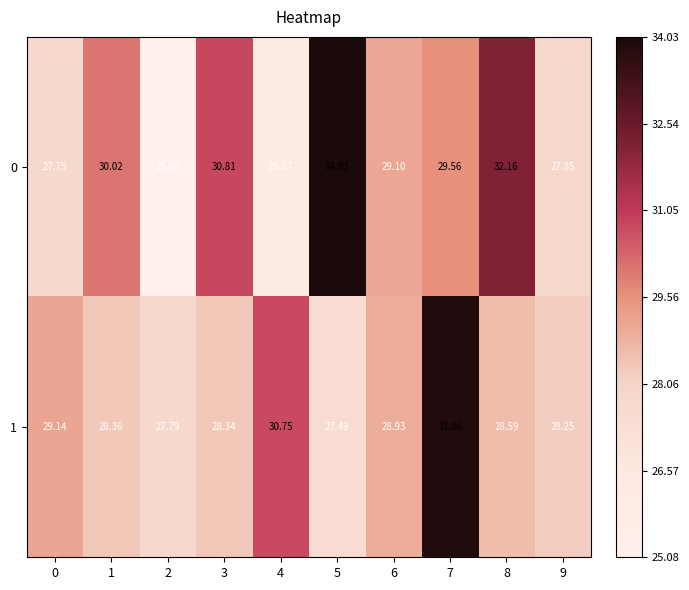

Rank the series at 6 from highest to lowest value.

0, 1